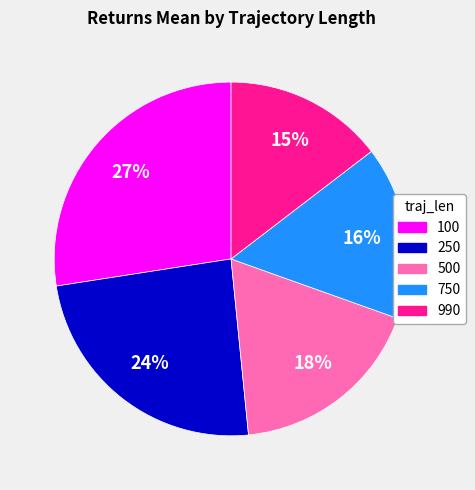

Which has a higher value, 250 or 990?

250